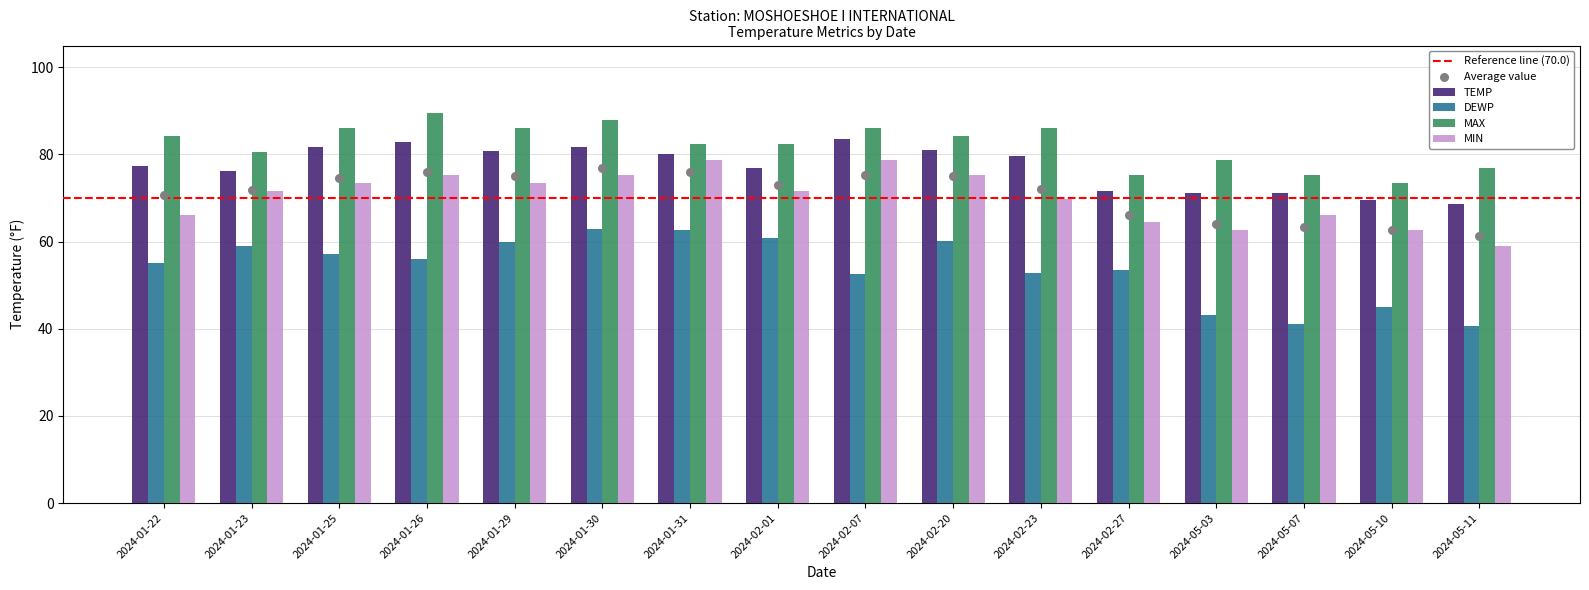

Which series has the largest Y range (max minus min)?

DEWP